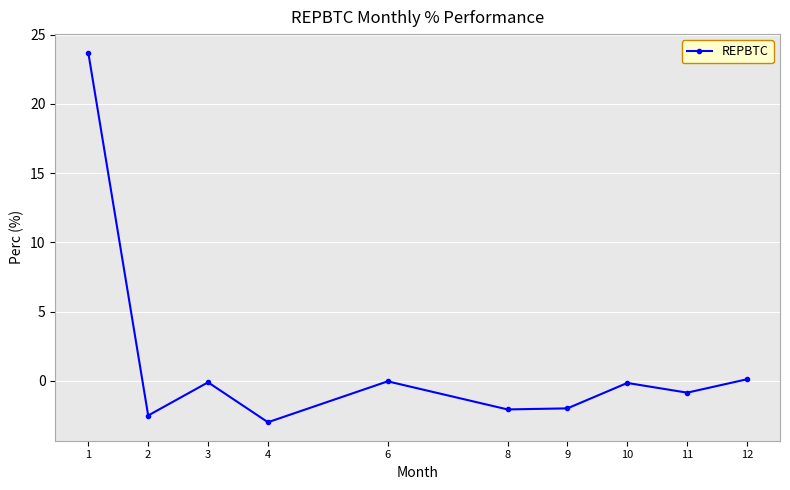

What is the average value?

1.3